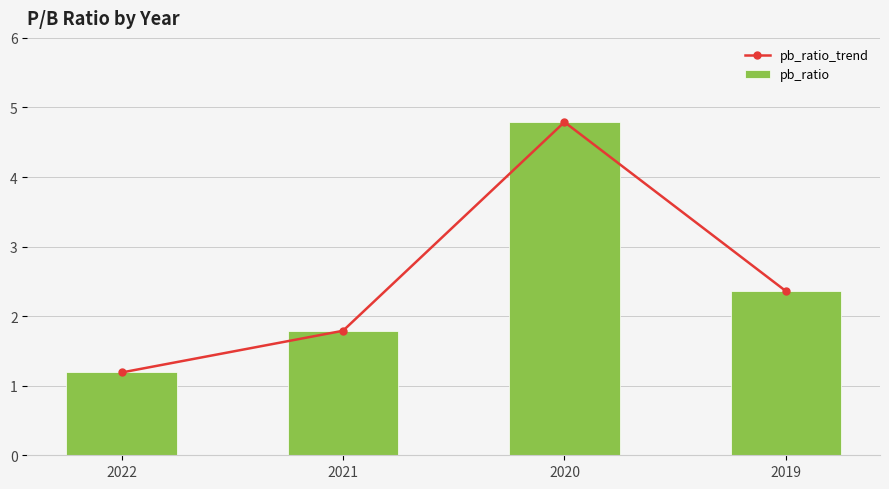

Between 2021 and 2019, which series saw the biggest shift?

pb_ratio_trend